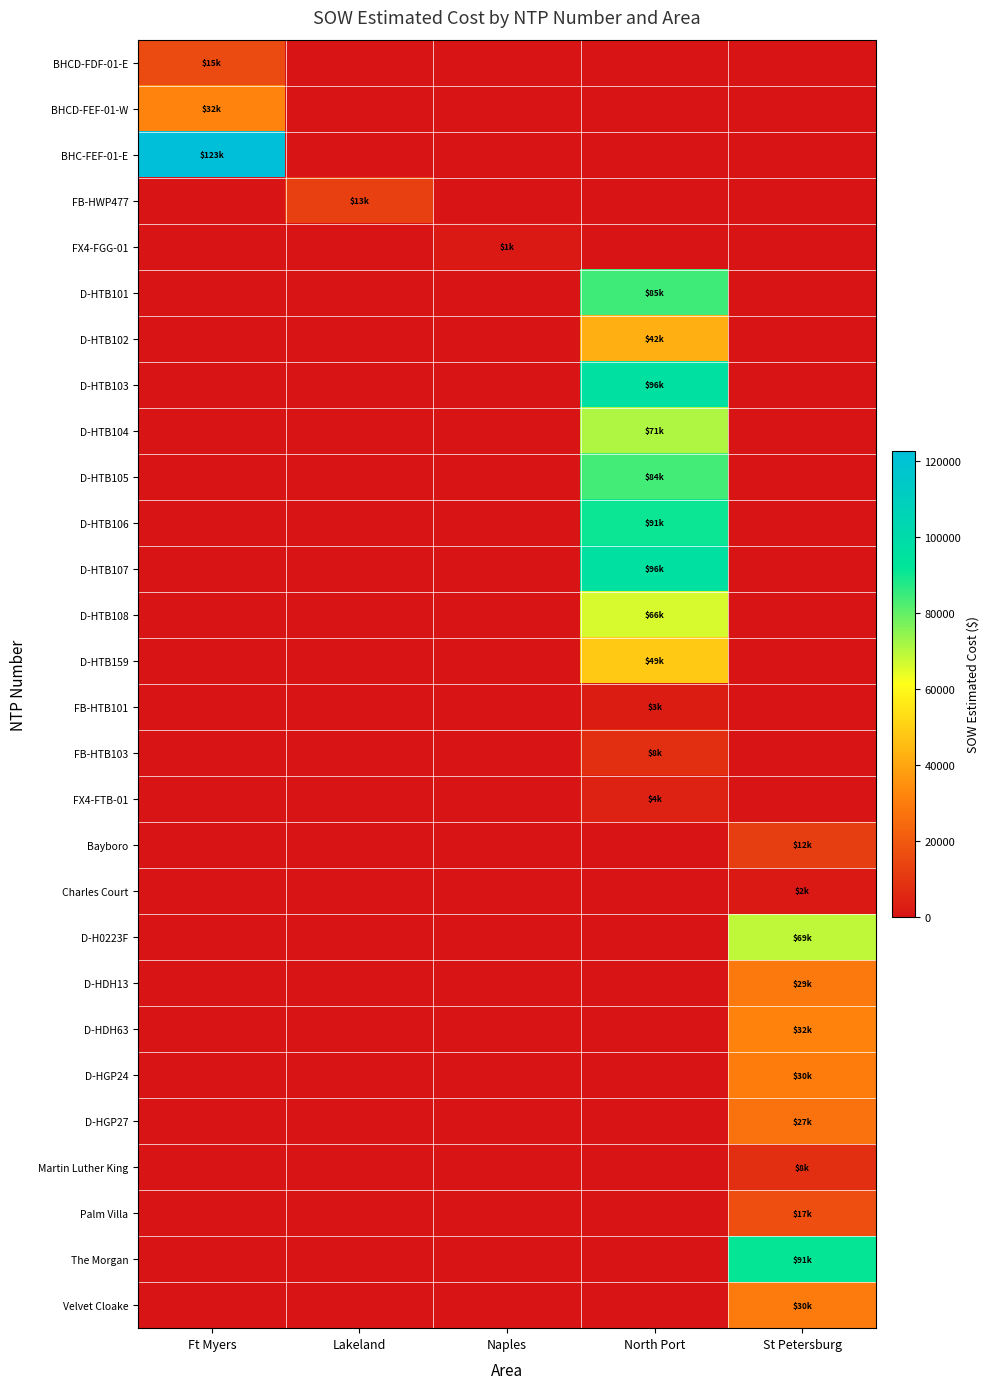

At which category is the sum across all series the highest?

North Port